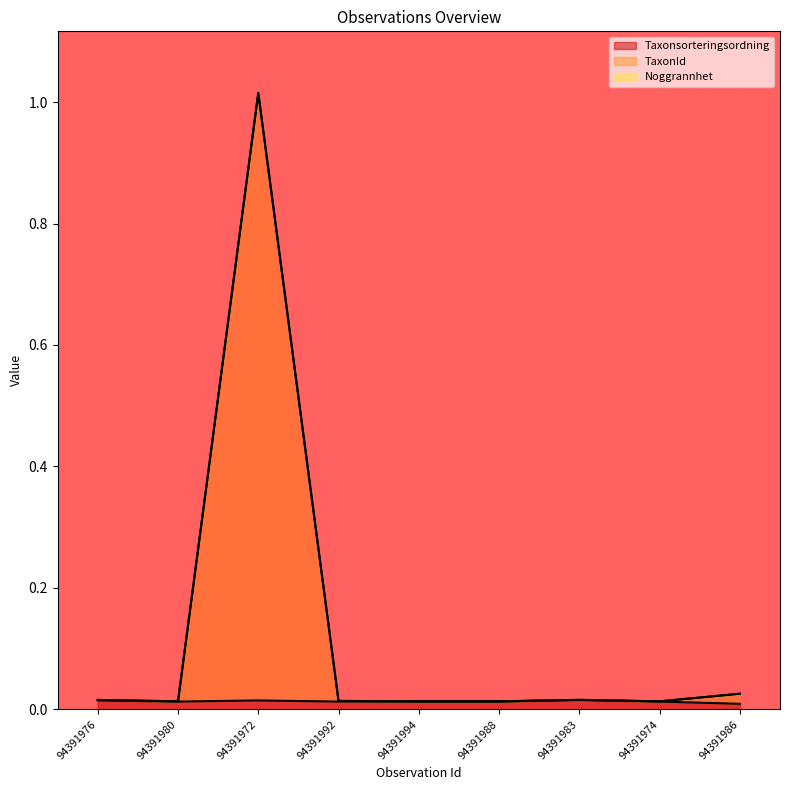

True or false: Taxonsorteringsordning and TaxonId intersect in this chart.

False